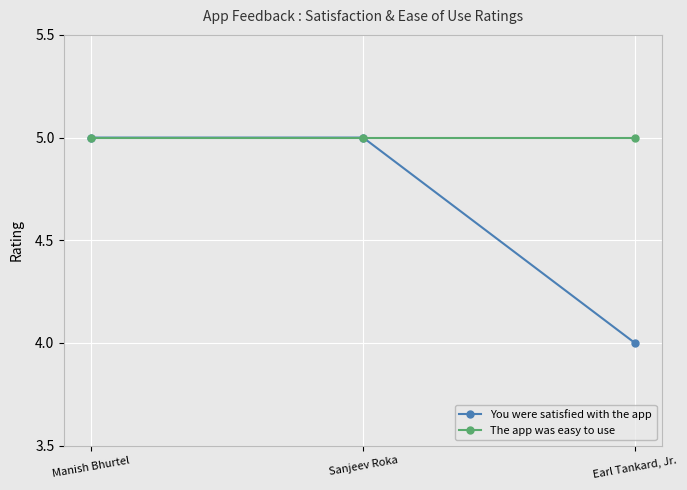

What is the maximum value shown in the chart?

5